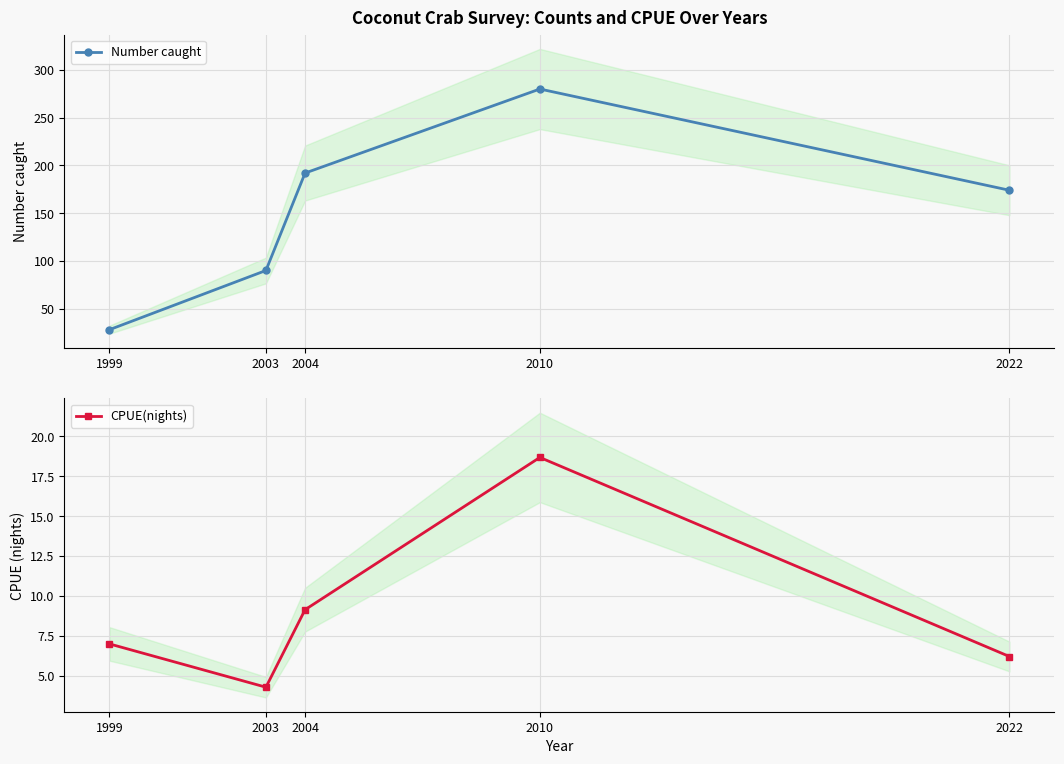

True or false: Number caught and CPUE(nights) cross at least once.

False